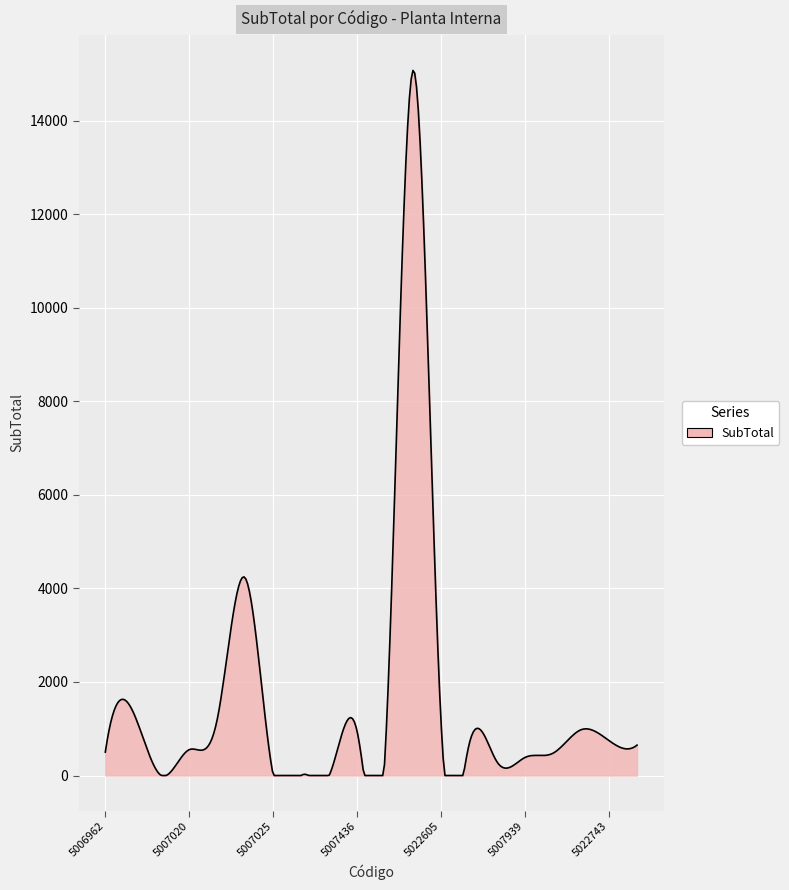

What is the difference between the maximum and minimum values?

15072.7